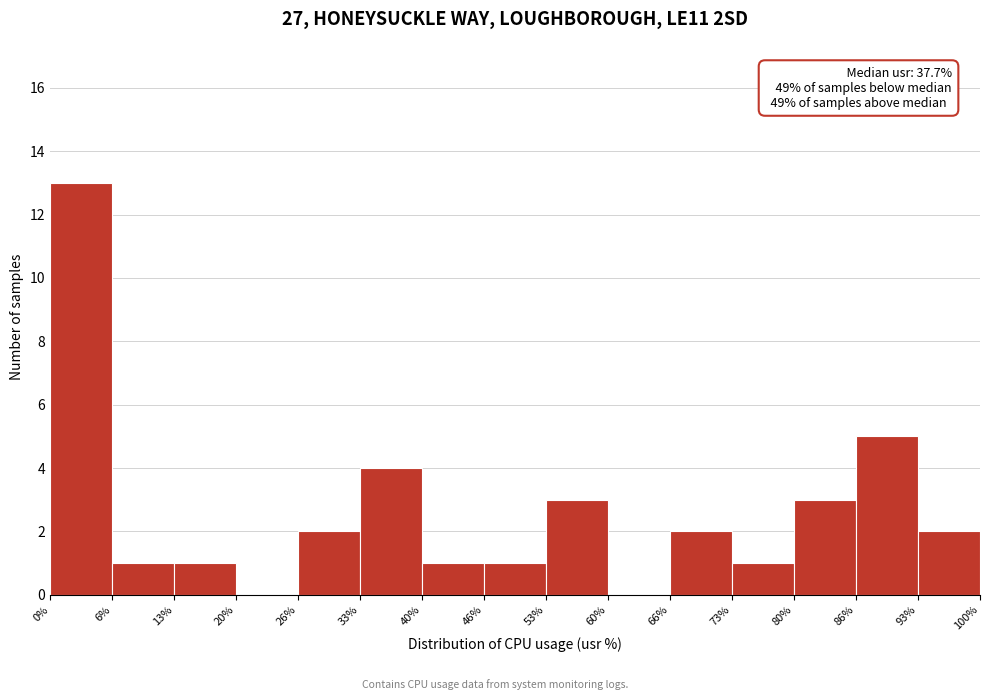

Which range on the x-axis has the tallest bar?

0% to 6%